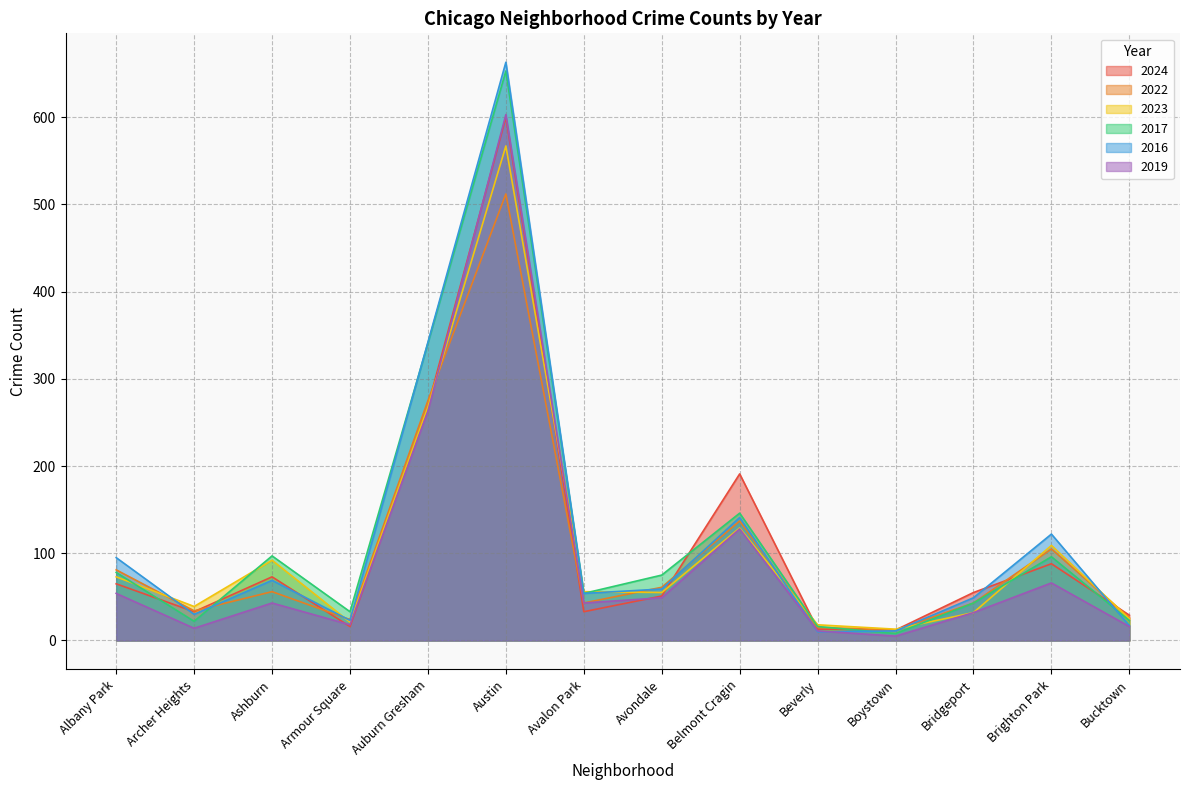

Rank the series by their maximum value, from highest to lowest.

2016, 2017, 2019, 2024, 2023, 2022